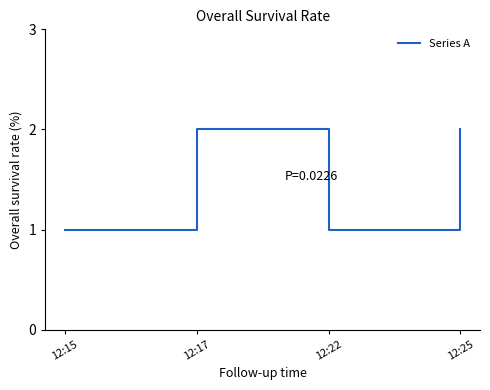

What is the average value?

2